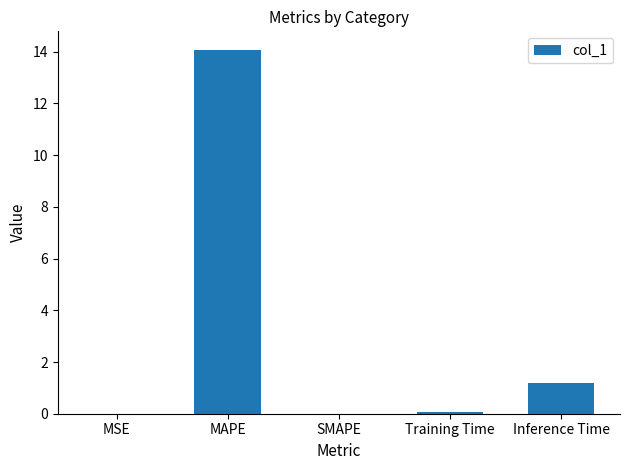

What is the sum of all values?

15.4